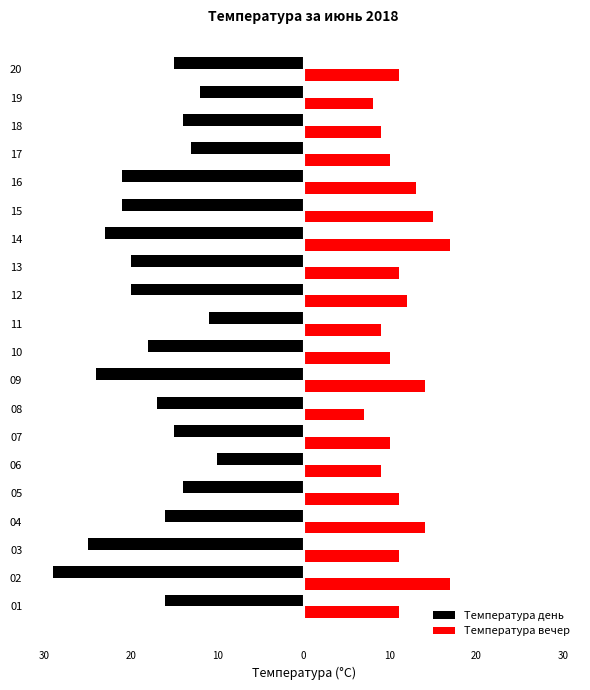

What are all the series names shown in the legend?

Температура день, Температура вечер